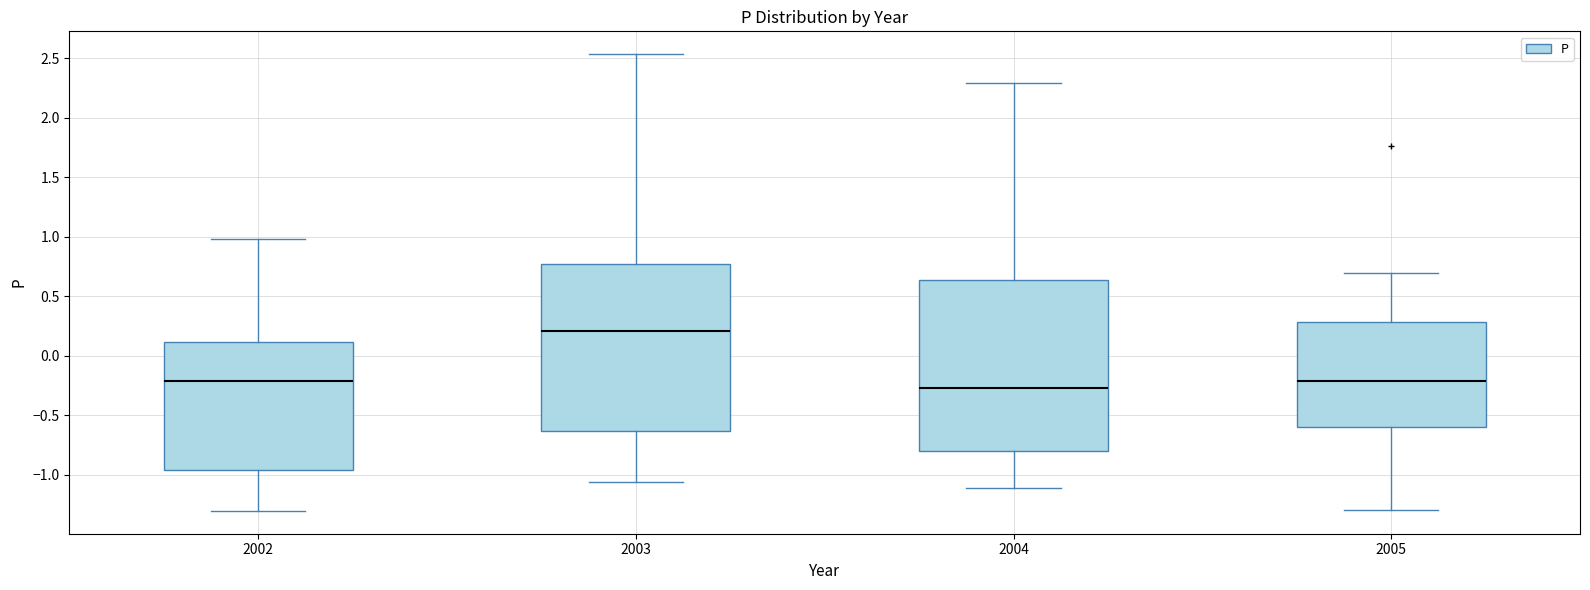

Where does the median line of the box at x = 2003 sit on the y-axis? The values are not printed on the chart, so give them approximately, as read against the axis.

0.20